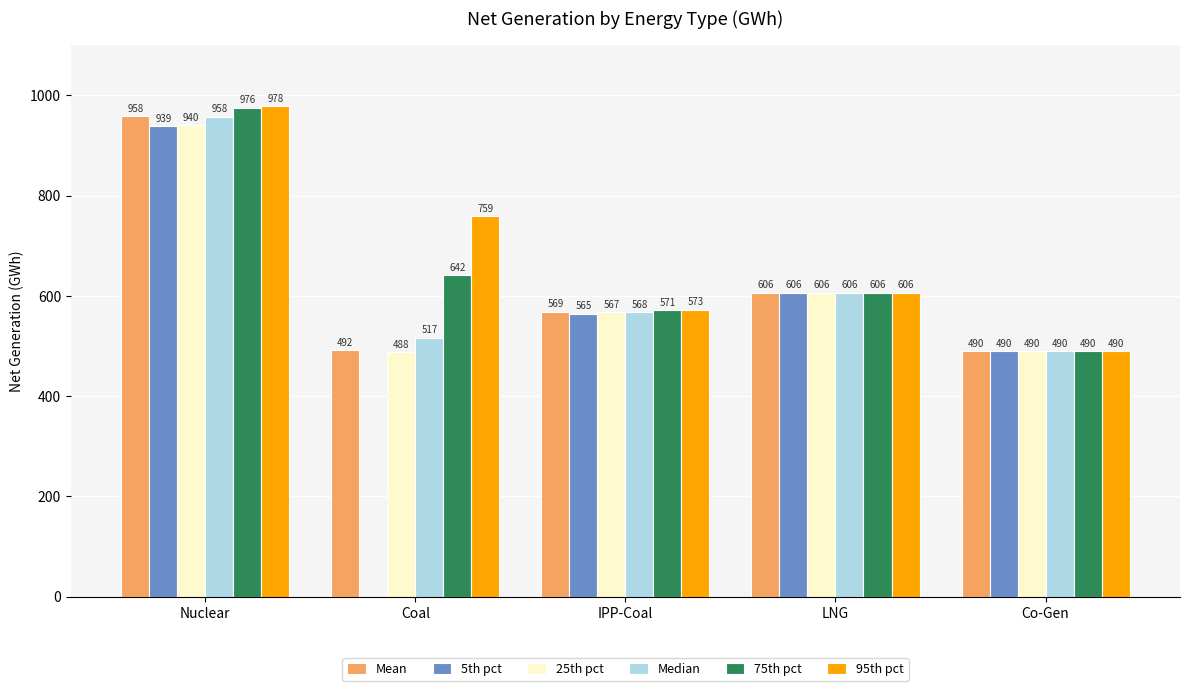

The Median series shows 567.8 at IPP-Coal. True or false?

True